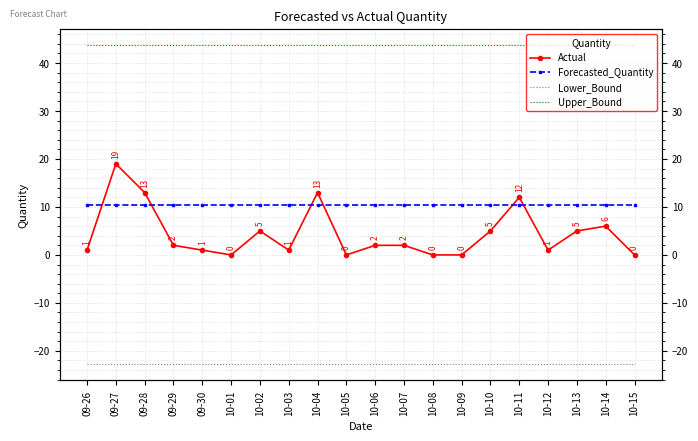

What is the minimum value shown in the chart?

-22.8